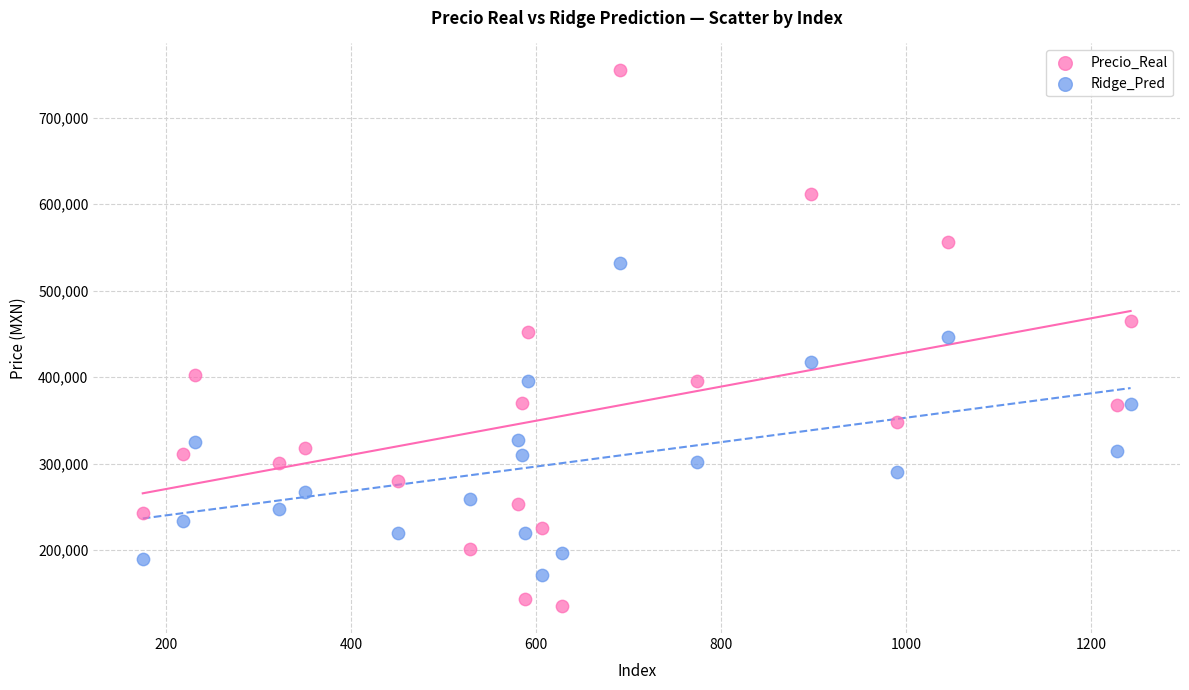

Which series has the widest spread of Y values?

Precio_Real